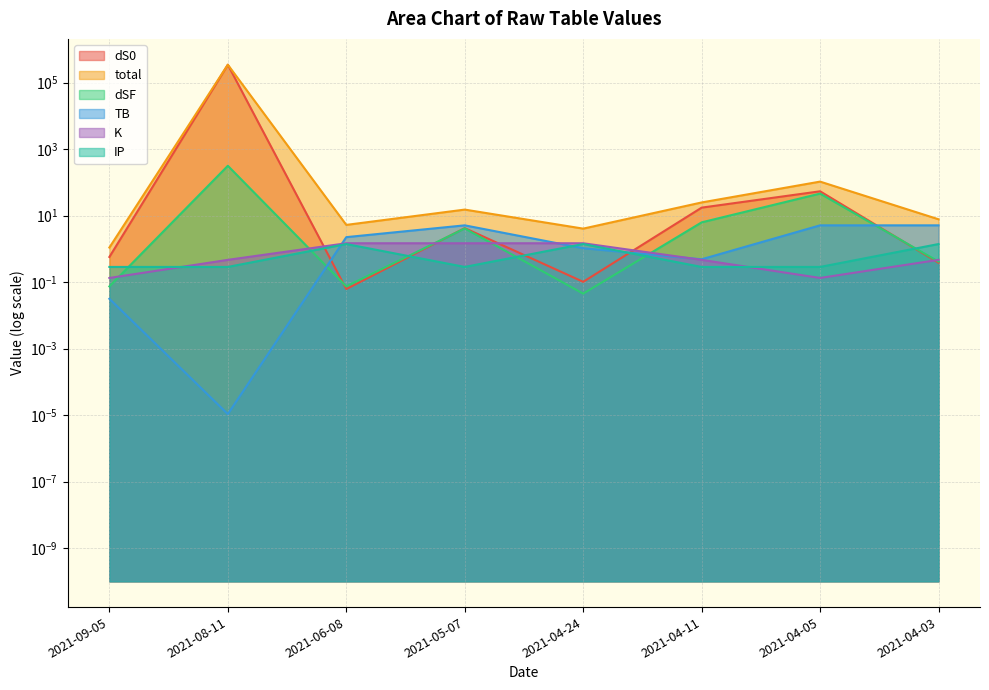

What is the average value of the dS0 series?

43571.5